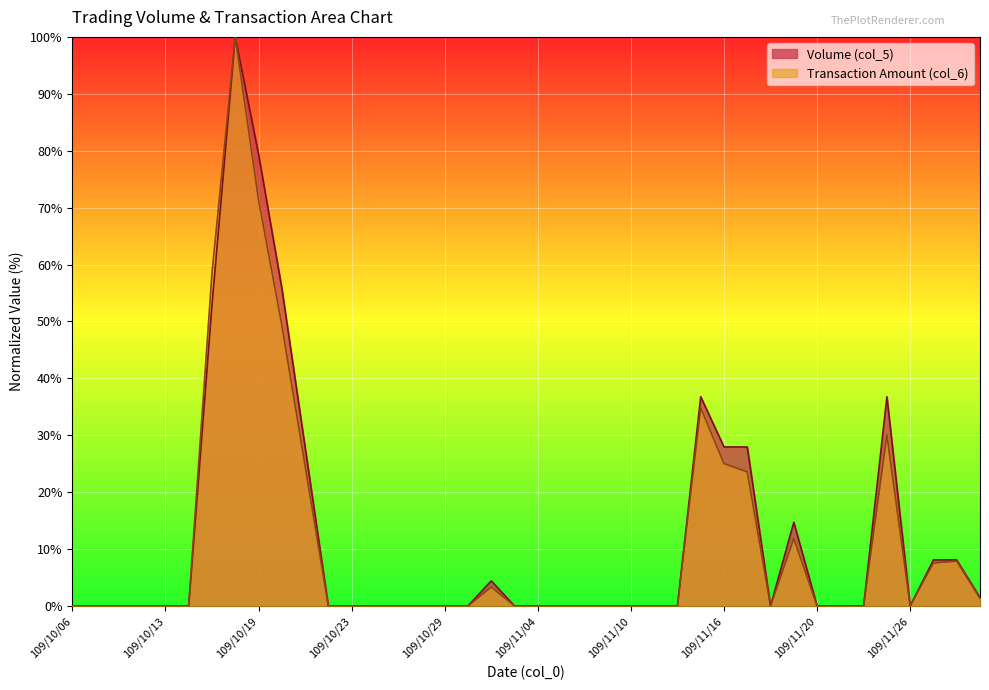

How many interior local peaks does the Volume (col_5) series have?

5